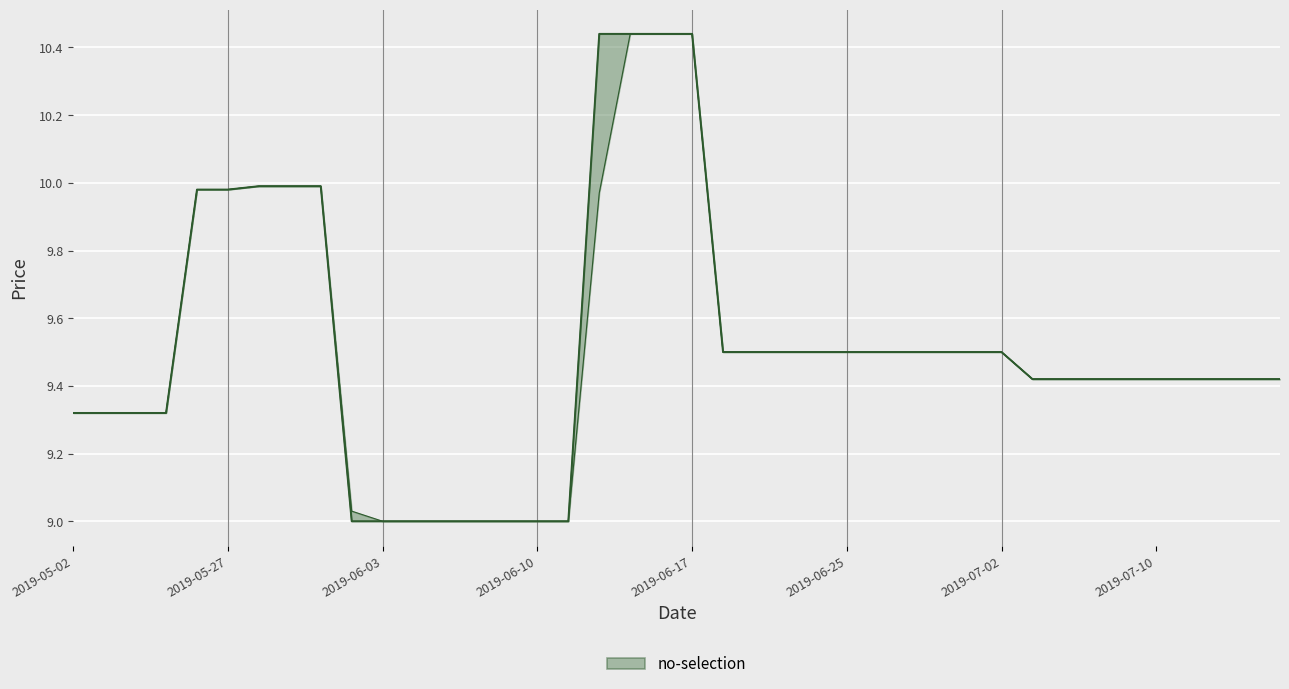

Reading left to right, transcribe all the data shown in this chart.

High: 9.3	9.3	9.3	9.3	10.0	10.0	10.0	10.0	10.0	9.0	9.0	9.0	9.0	9.0	9.0	9.0	9.0	10.4	10.4	10.4	10.4	9.5	9.5	9.5	9.5	9.5	9.5	9.5	9.5	9.5	9.5	9.4	9.4	9.4	9.4	9.4	9.4	9.4	9.4	9.4
Low: 9.3	9.3	9.3	9.3	10.0	10.0	10.0	10.0	10.0	9.0	9.0	9.0	9.0	9.0	9.0	9.0	9.0	10.0	10.4	10.4	10.4	9.5	9.5	9.5	9.5	9.5	9.5	9.5	9.5	9.5	9.5	9.4	9.4	9.4	9.4	9.4	9.4	9.4	9.4	9.4
Close: 9.3	9.3	9.3	9.3	10.0	10.0	10.0	10.0	10.0	9.0	9.0	9.0	9.0	9.0	9.0	9.0	9.0	10.4	10.4	10.4	10.4	9.5	9.5	9.5	9.5	9.5	9.5	9.5	9.5	9.5	9.5	9.4	9.4	9.4	9.4	9.4	9.4	9.4	9.4	9.4